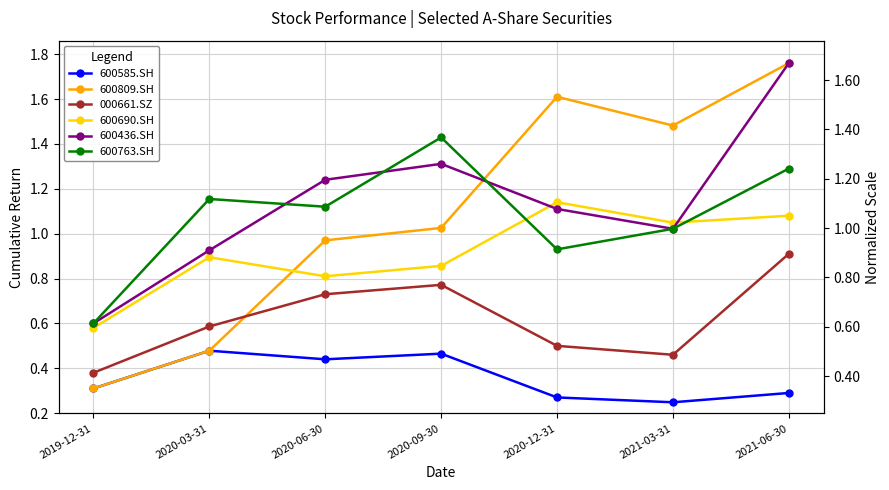

Where does the 600436.SH series first go above 1?

2020-06-30